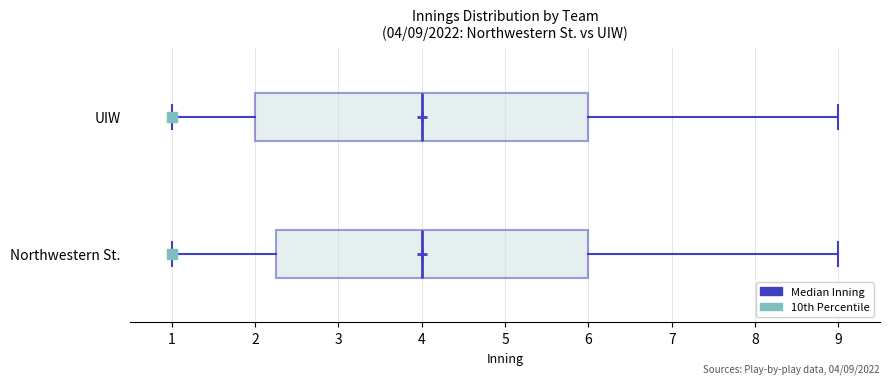

Which box is the widest, from its left edge to its right edge?

UIW